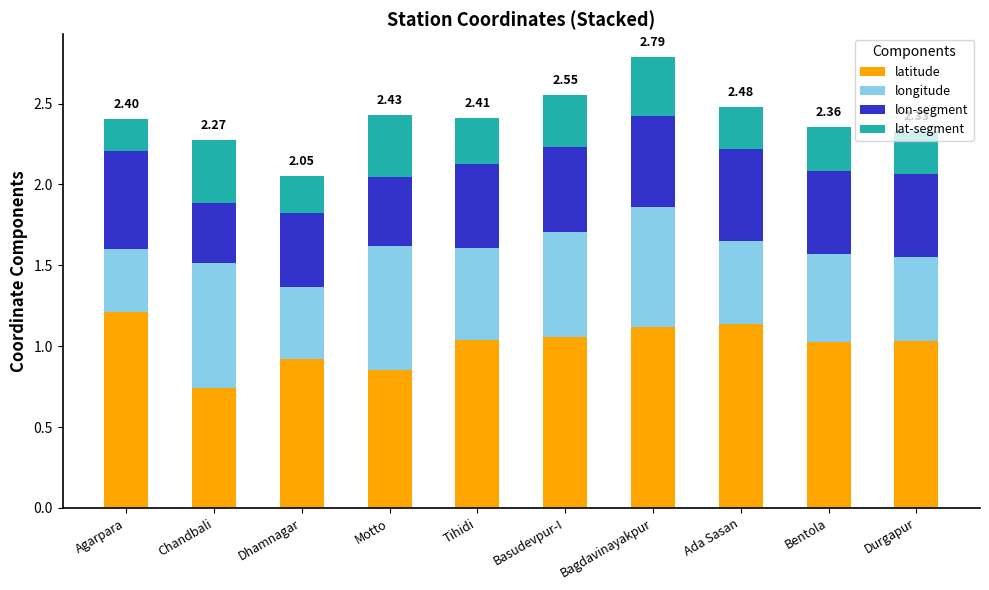

What is the sum of the latitude values at Tihidi and Dhamnagar?

2.0